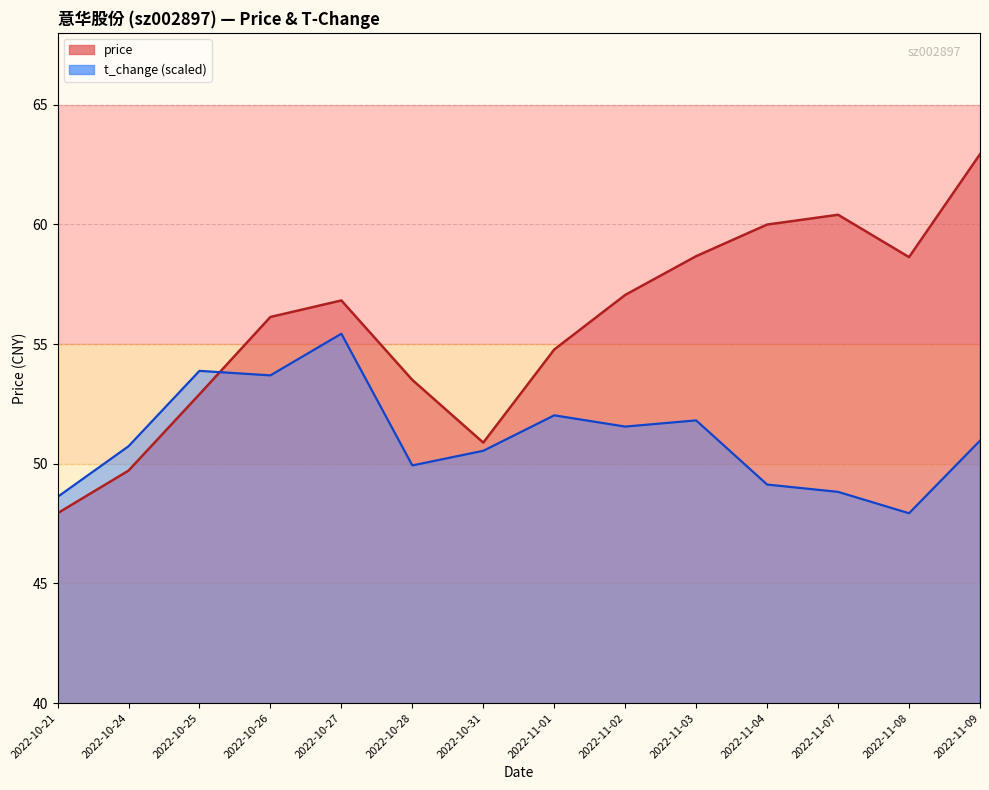

What is the label of the 11th point from the left?

2022-11-04